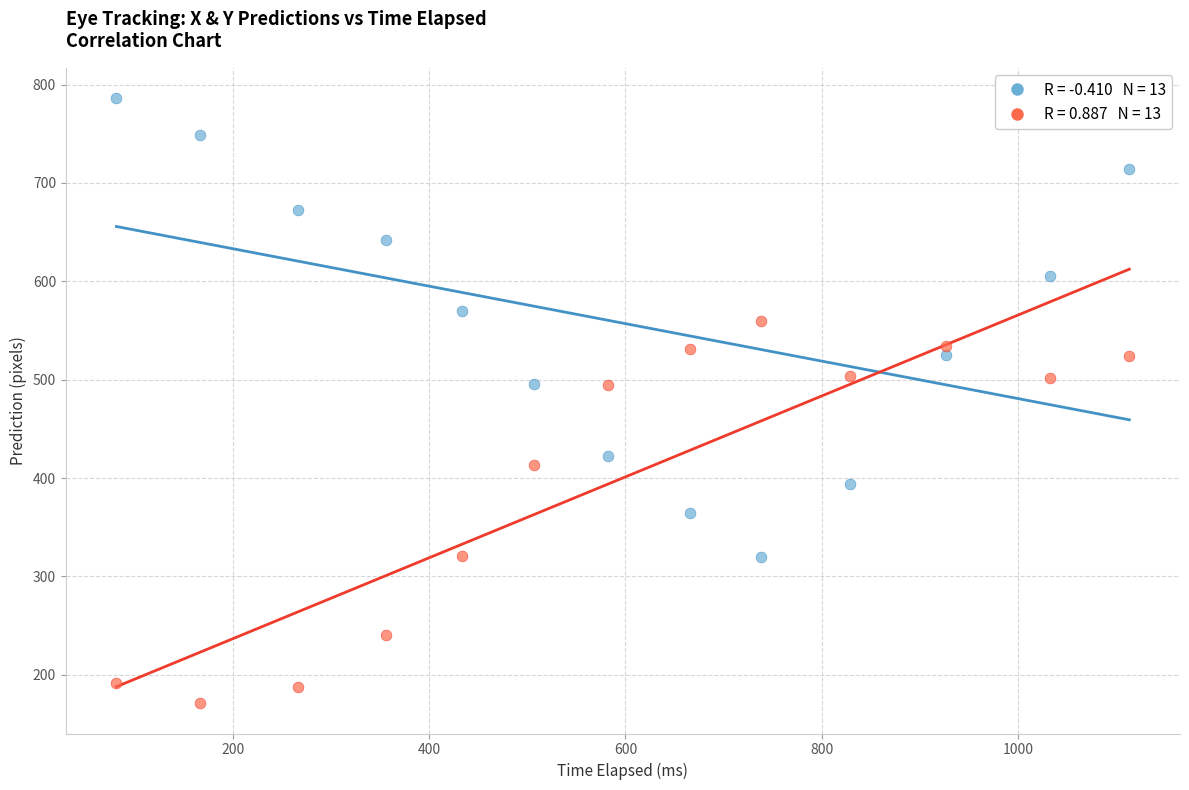

Across all data points, what is the range of X values (max minus min)?

1032.3